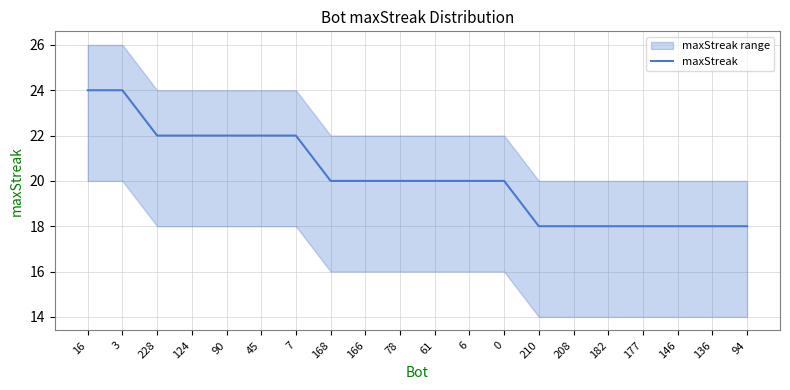

What is the value of the 12th point from the left?

20